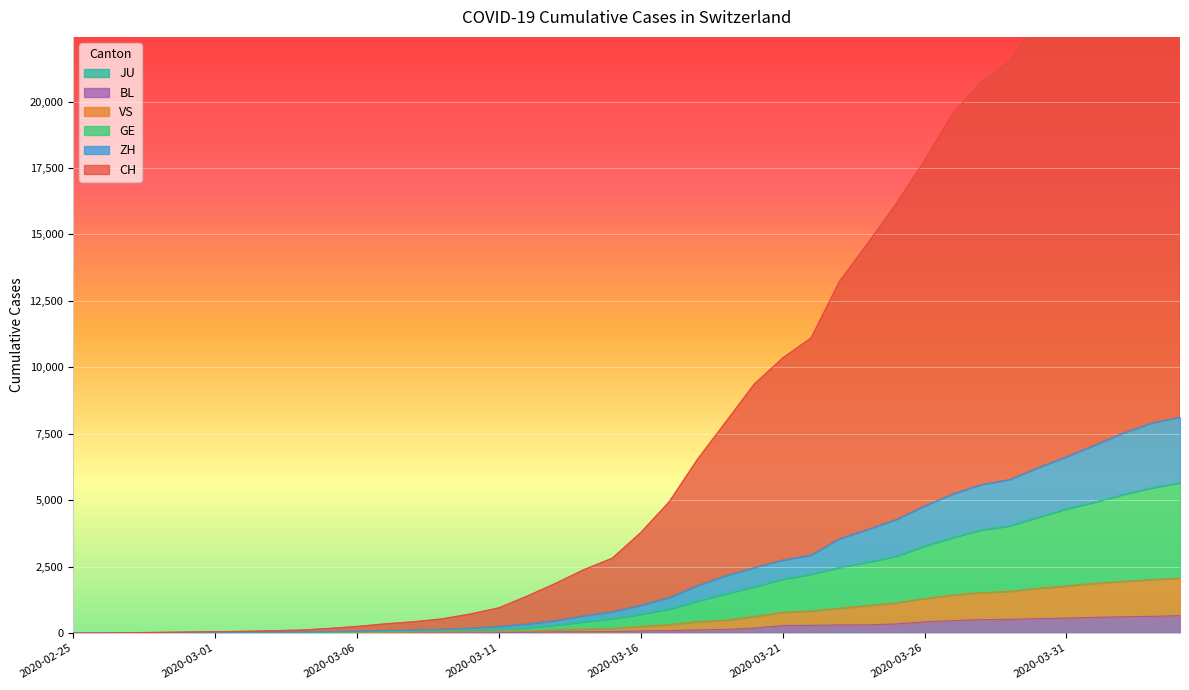

The VS series shows 1683 at 2020-03-30. True or false?

True